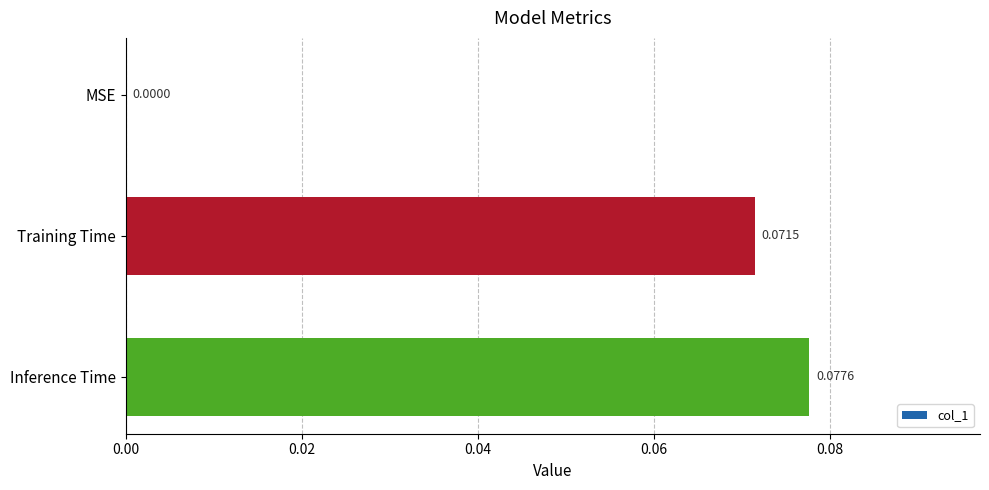

Which label corresponds to the largest value in the chart?

Inference Time